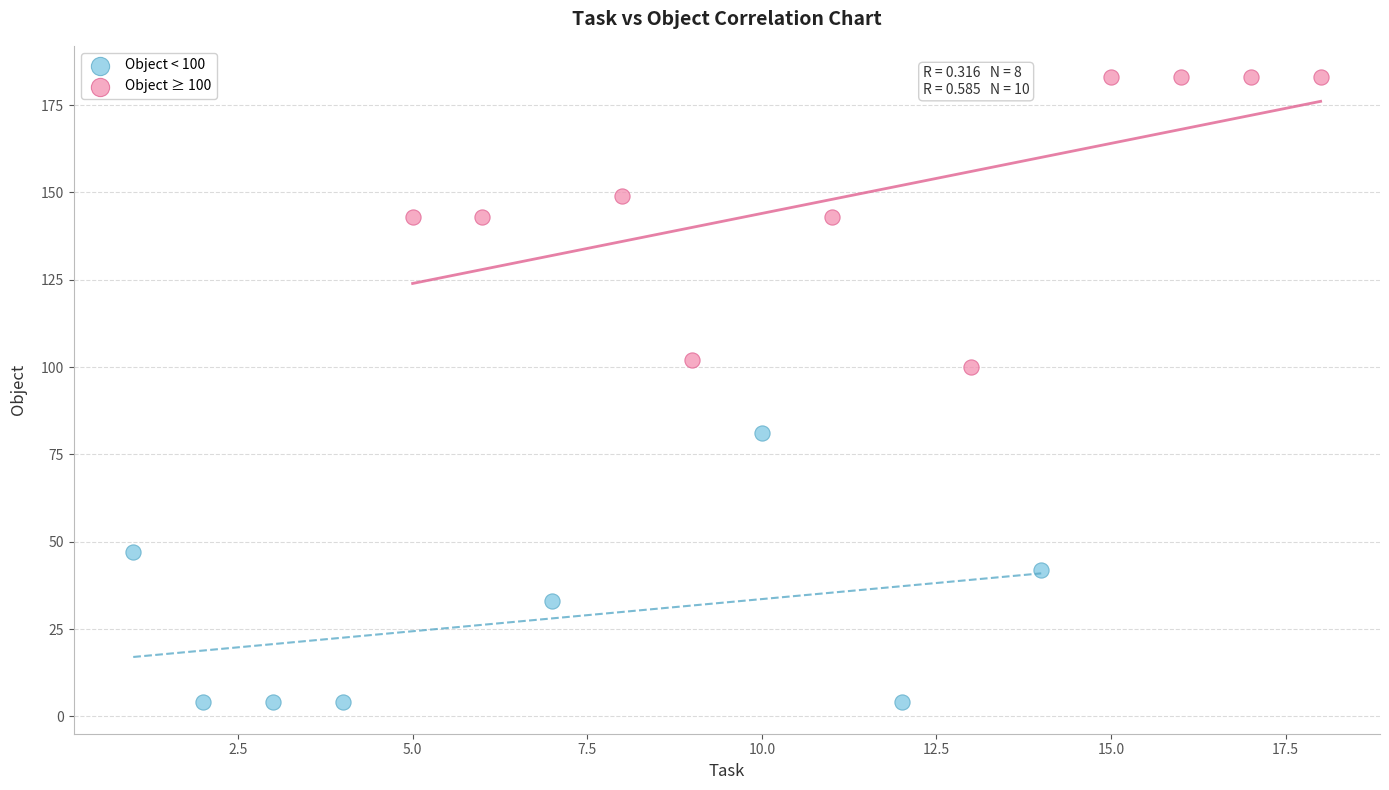

Which series contains the highest Y value?

Object ≥ 100